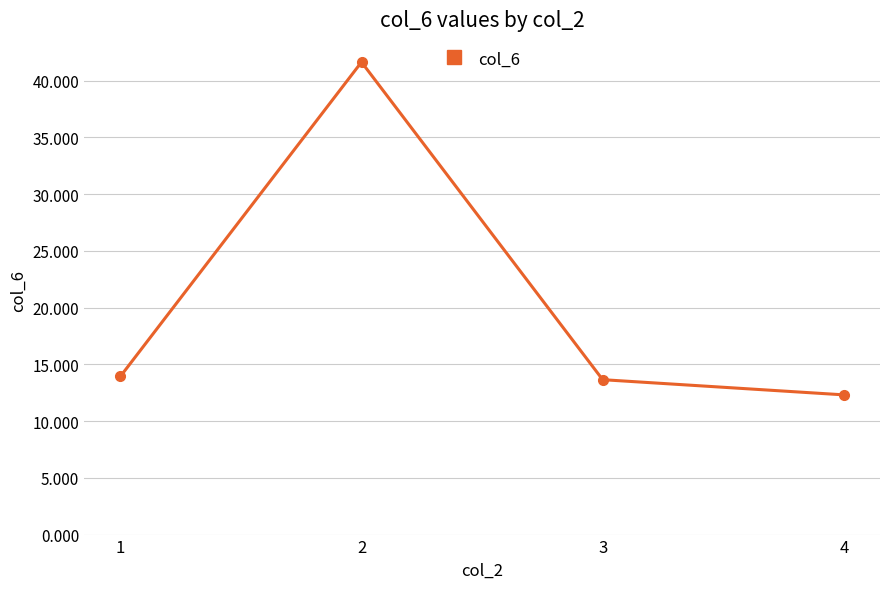

What is the sum of the values at 4 and 2?

54.0